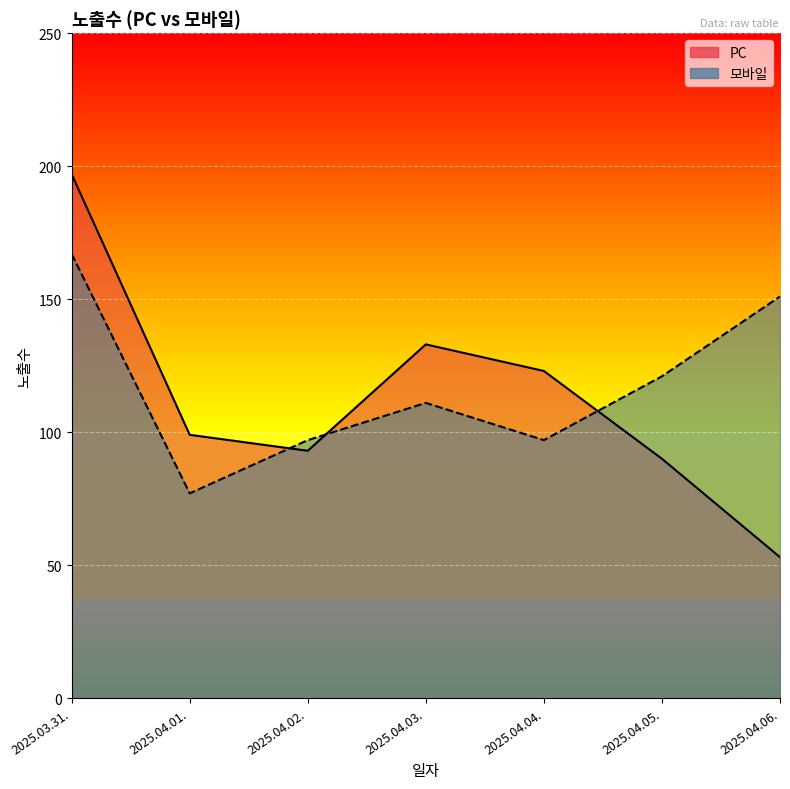

Which series has the widest spread of values?

PC